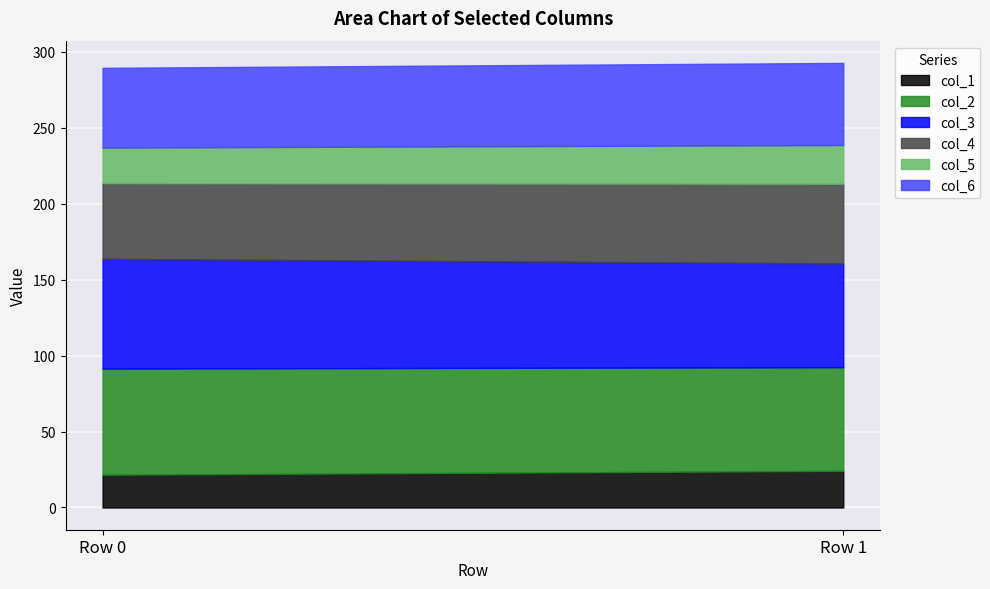

List the labels in order of col_6 value, largest first.

1, 0